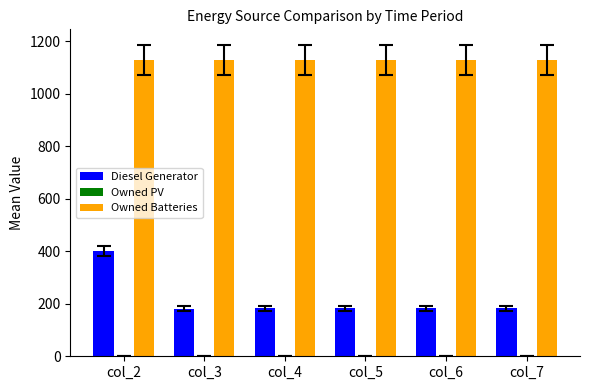

What is the sum of all Diesel Generator values?

1309.0